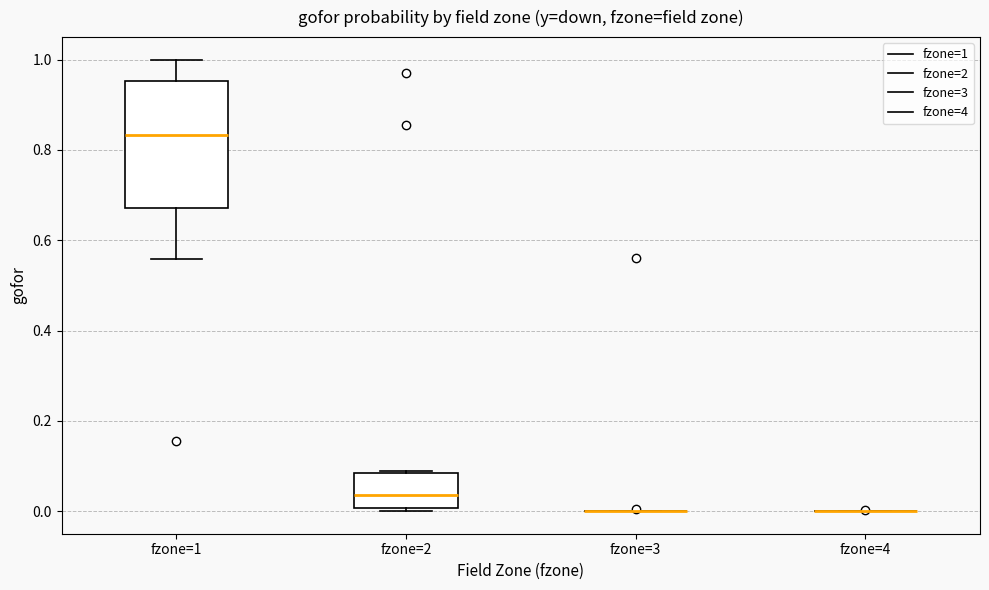

Where is the lower edge of the box for fzone=2 on the y-axis? The values are not printed on the chart, so give them approximately, as read against the axis.

0.00